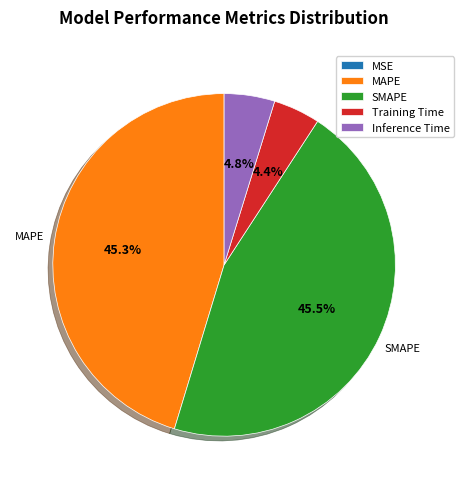

Does any single category account for the majority?

No